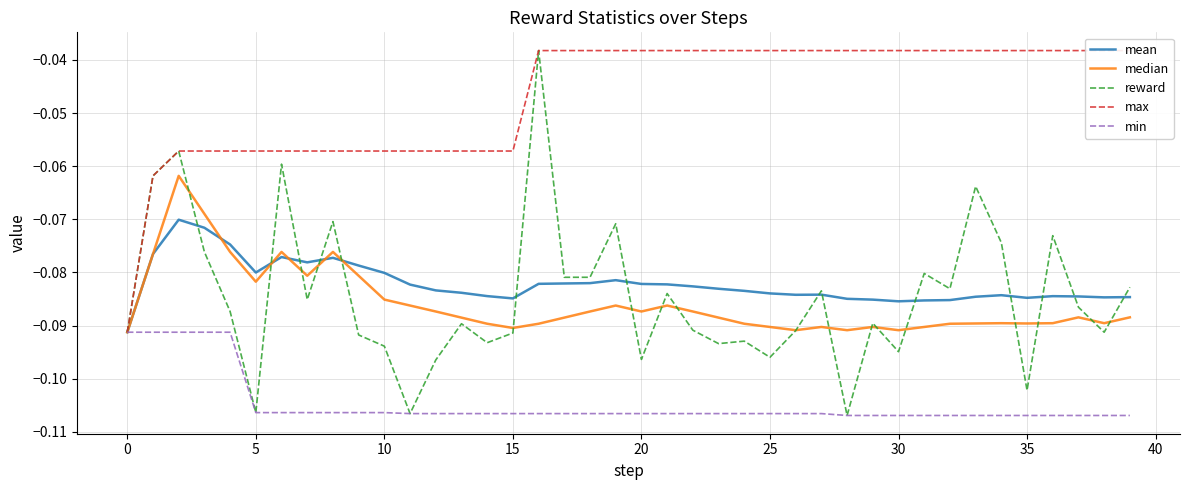

What is the total value across all series at 10?

-0.4